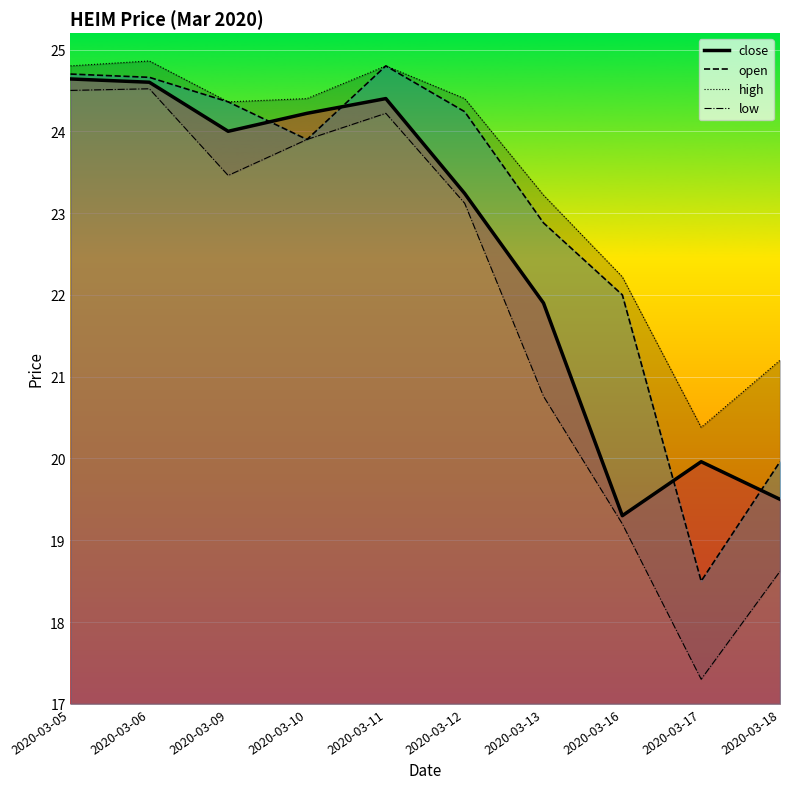

Which label corresponds to the smallest value in the chart?

2020-03-17